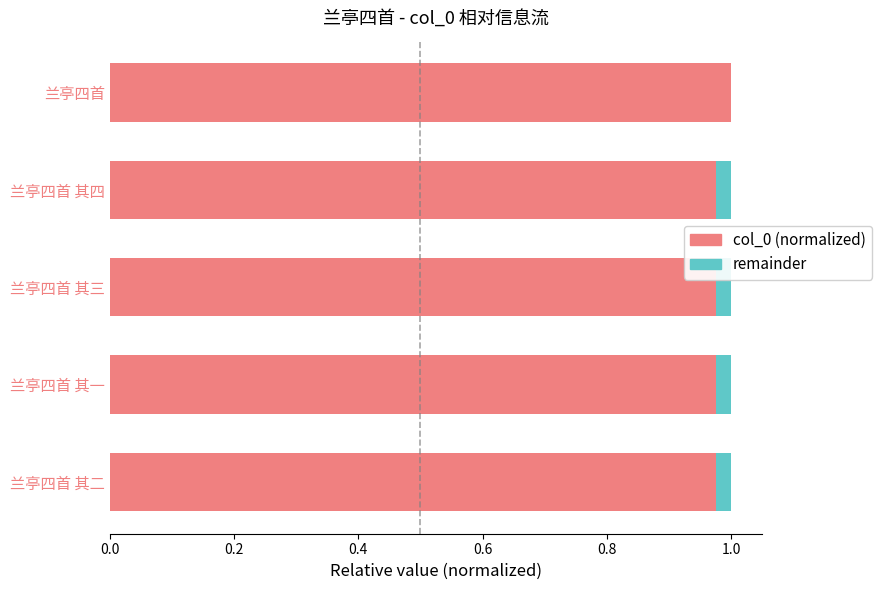

True or false: col_0 (normalized) has a value of 0.5 at 兰亭四首.

False